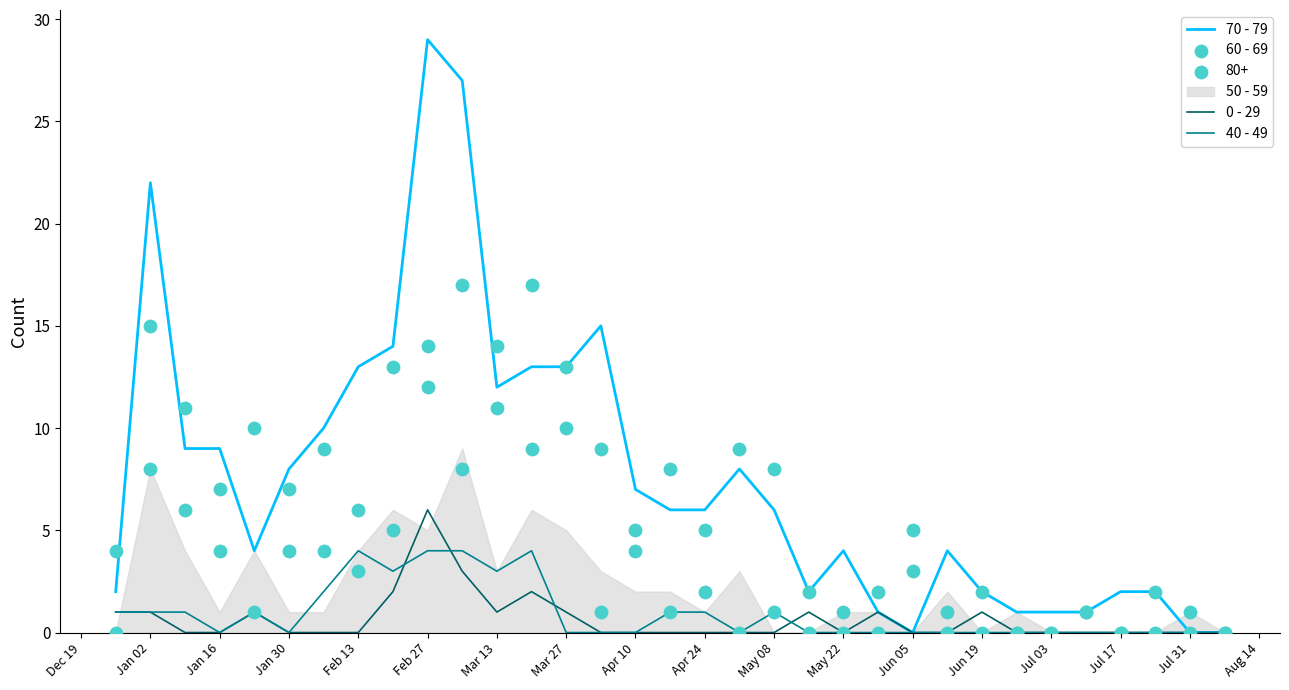

At how many categories does at least one series exceed 2?

23